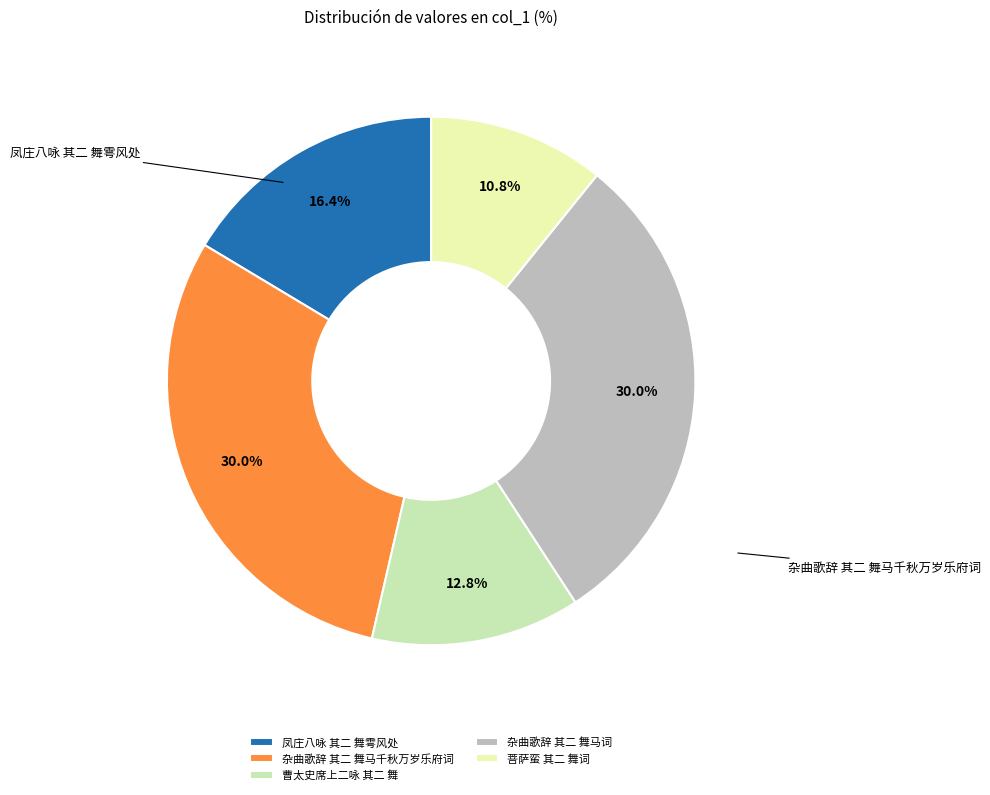

Rank the categories by value from lowest to highest.

菩萨蛮 其二 舞词, 曹太史席上二咏 其二 舞, 凤庄八咏 其二 舞雩风处, 杂曲歌辞 其二 舞马千秋万岁乐府词, 杂曲歌辞 其二 舞马词